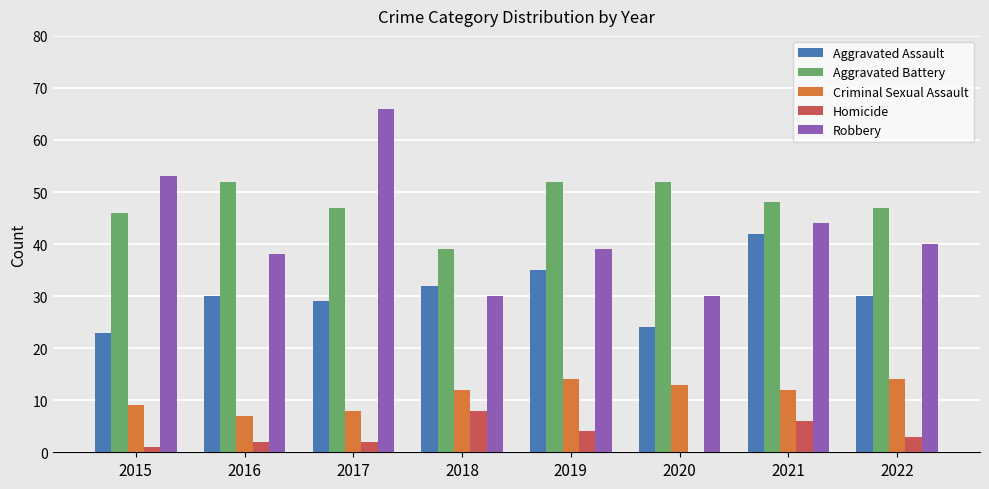

How many series are shown in this chart?

5